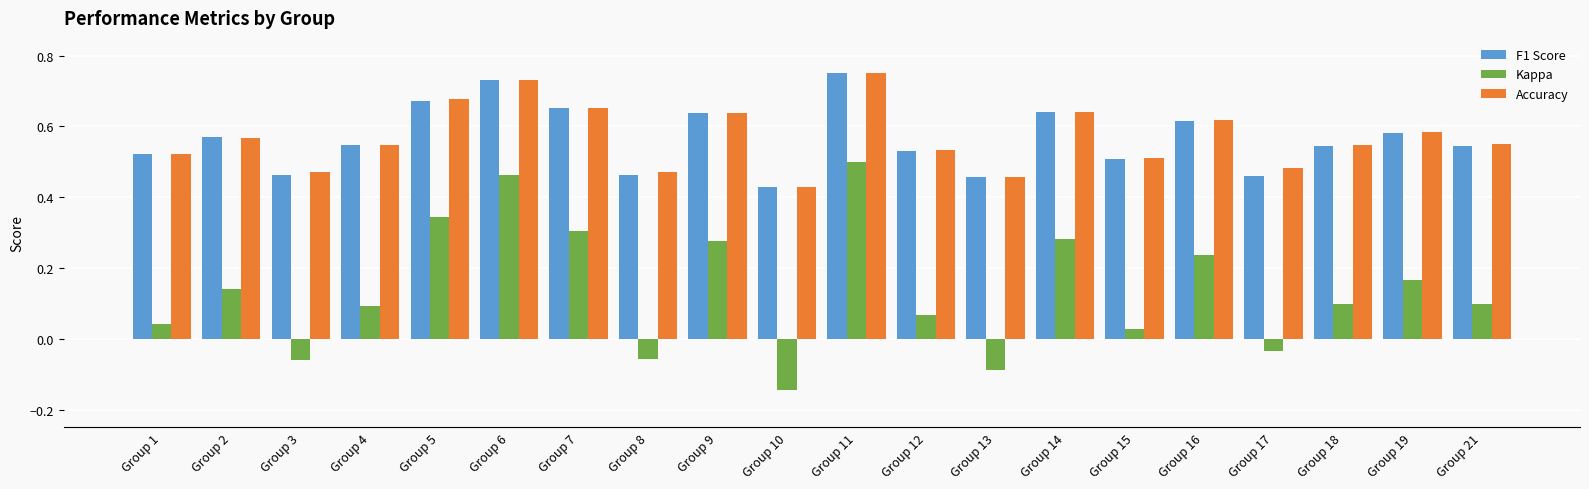

Is it true that F1 Score equals 0.1 at Group 10?

False